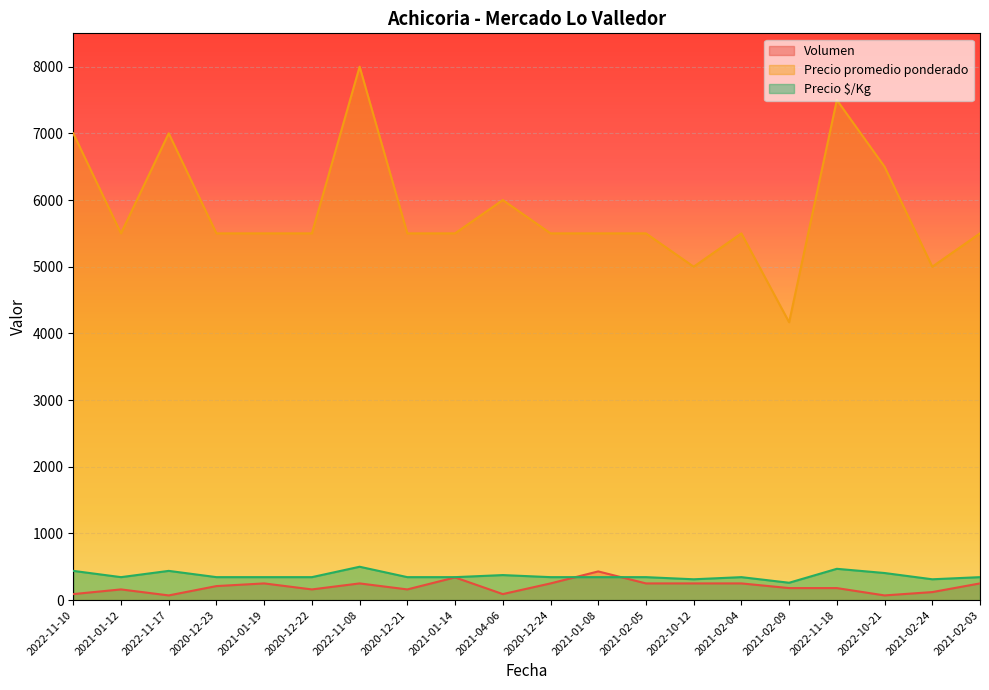

Does the chart display data point markers on the line(s)?

No